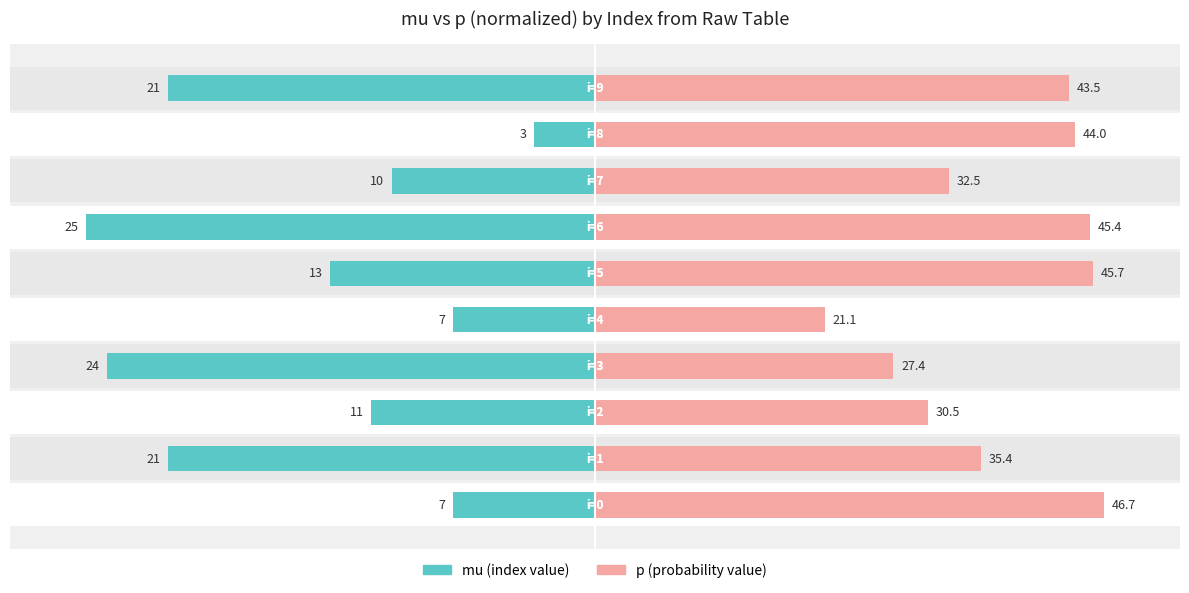

The p (normalized) series shows 64.9 at 6. True or false?

False